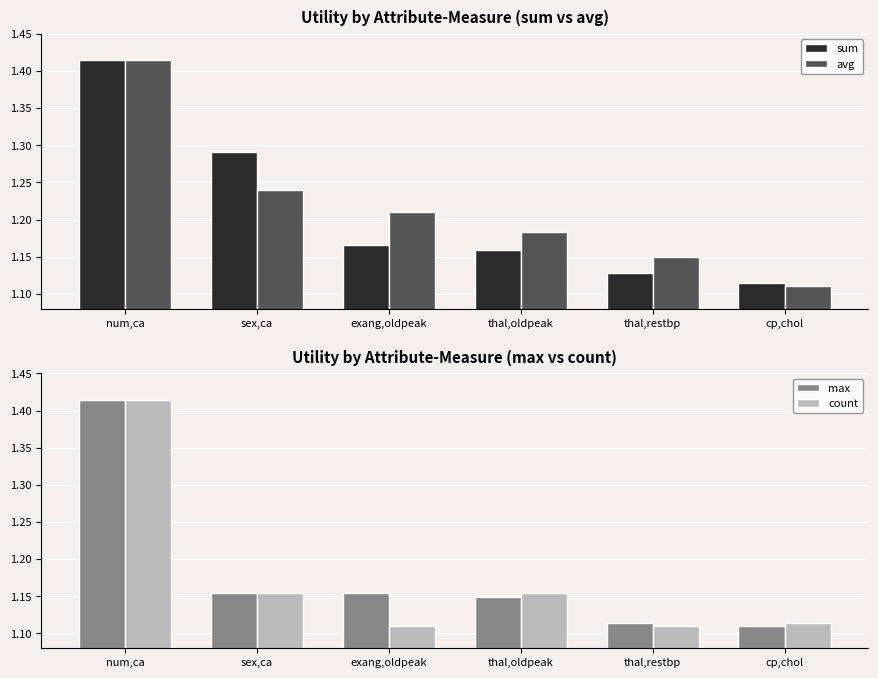

What is the maximum value shown in the chart?

1.4